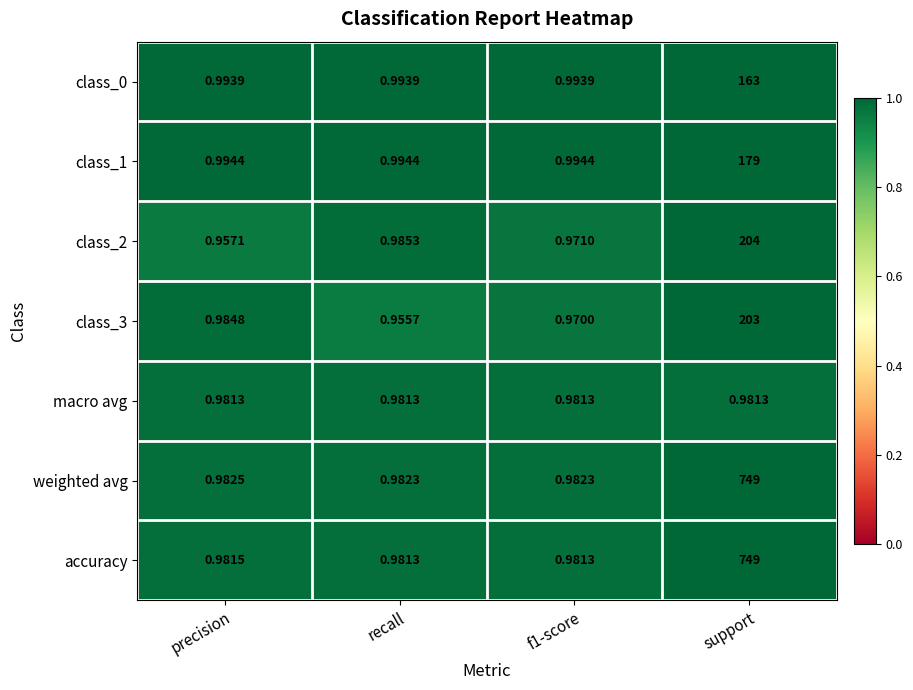

Which label corresponds to the smallest value in the chart?

recall